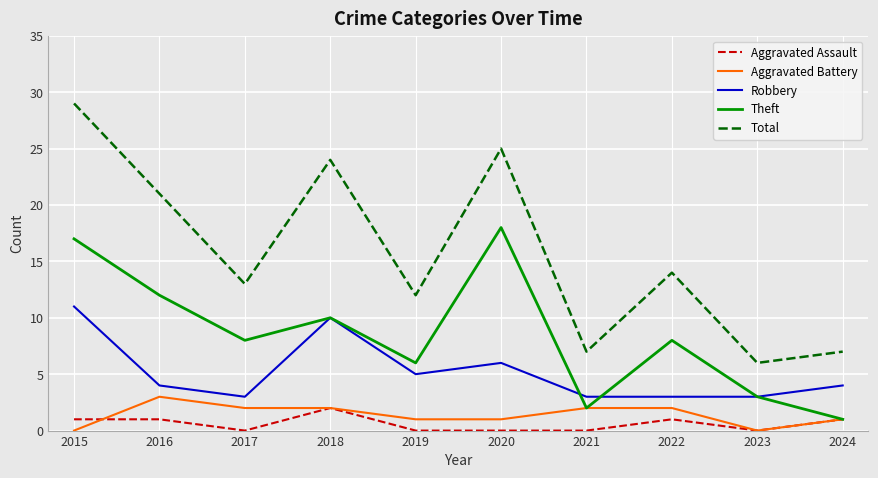

Which series has the largest total across all categories?

Total